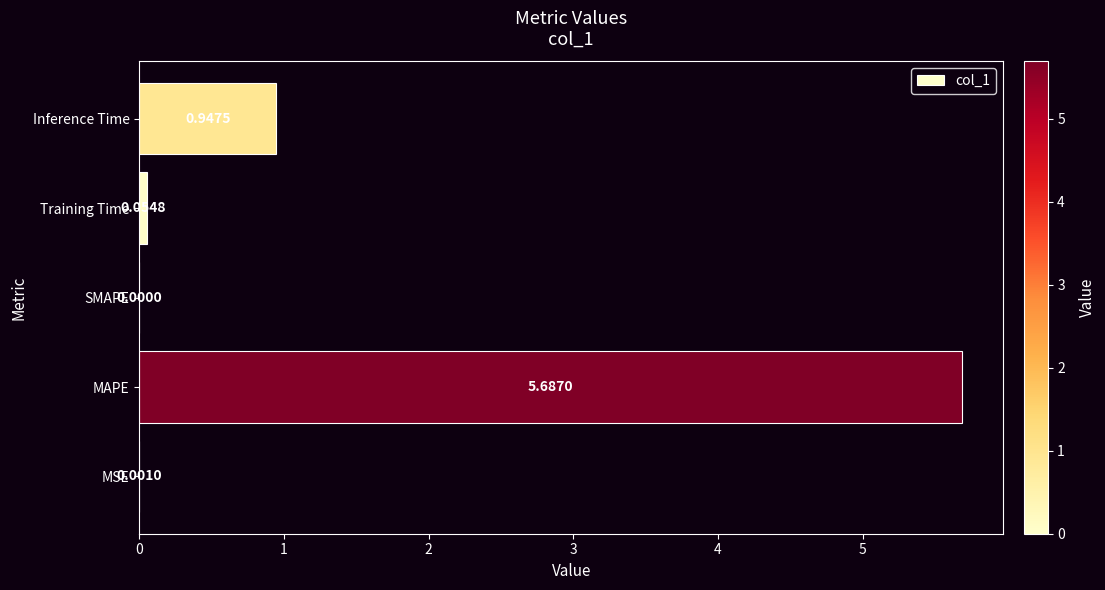

Which has a higher value, Inference Time or MSE?

Inference Time